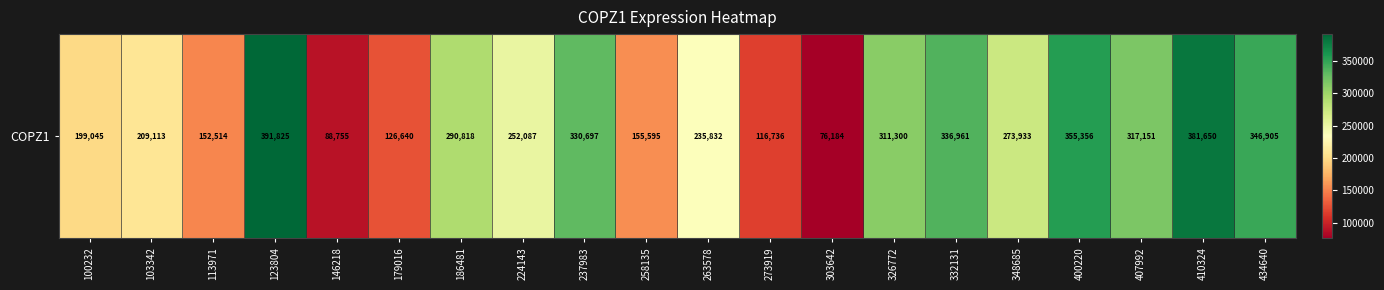

Reading left to right, list all the values displayed in this chart.

199045	209113	152514	391825	88755	126640	290818	252087	330697	155595	235832	116736	76184	311300	336961	273933	355356	317151	381650	346905